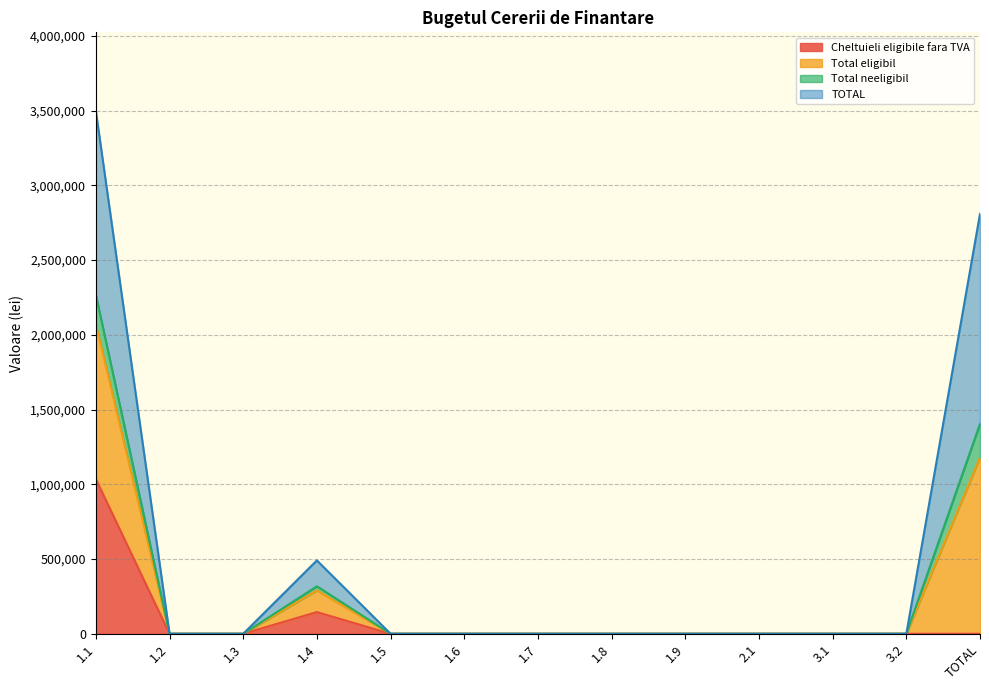

At which label is Total eligibil closest to 1749462?

TOTAL